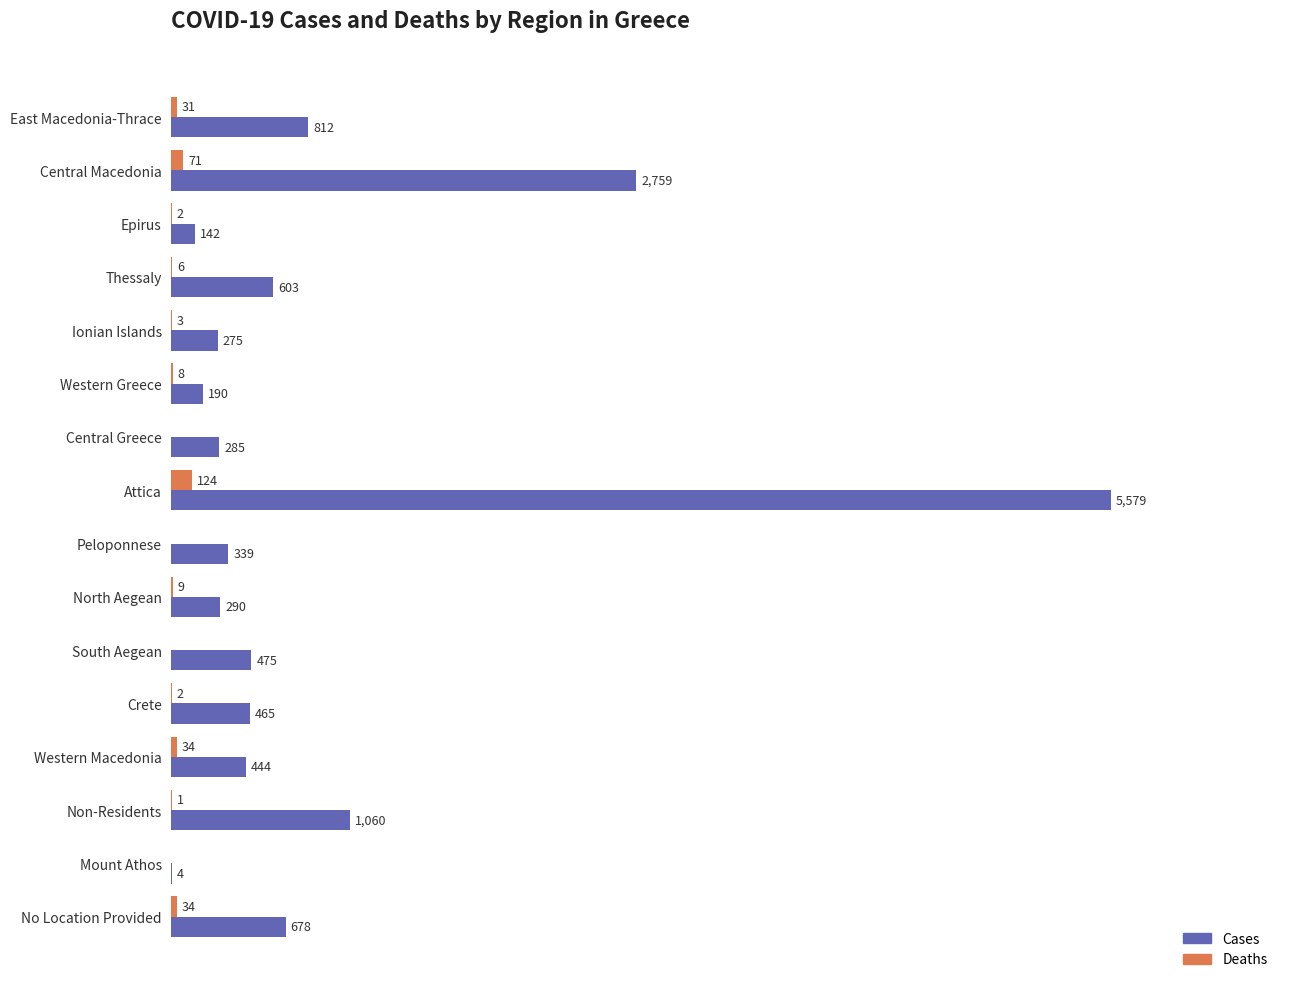

Between Epirus and Non-Residents, which series saw the biggest shift?

Cases